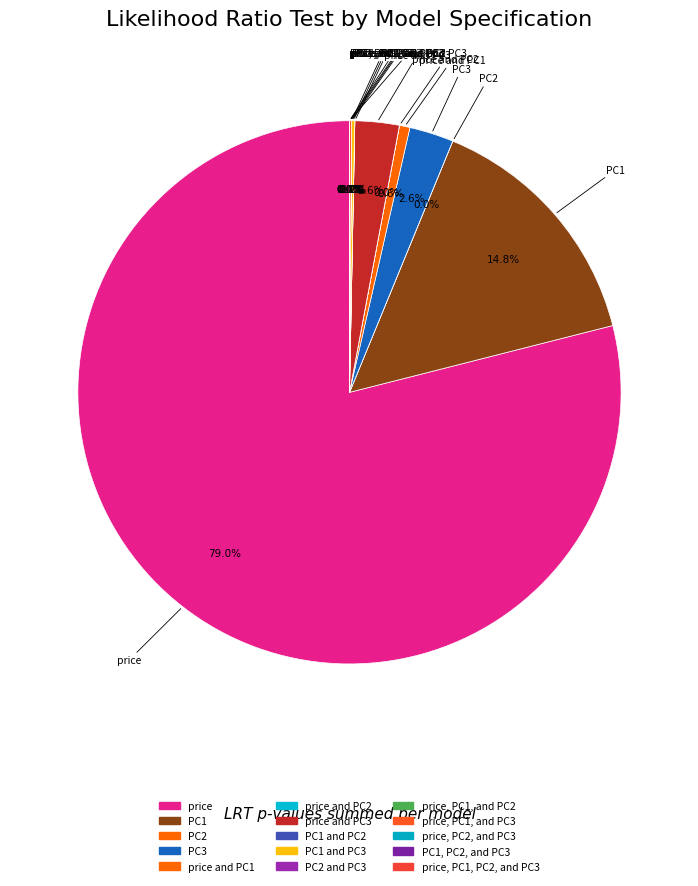

Which category has the smallest portion of the pie?

price, PC1, PC2, and PC3